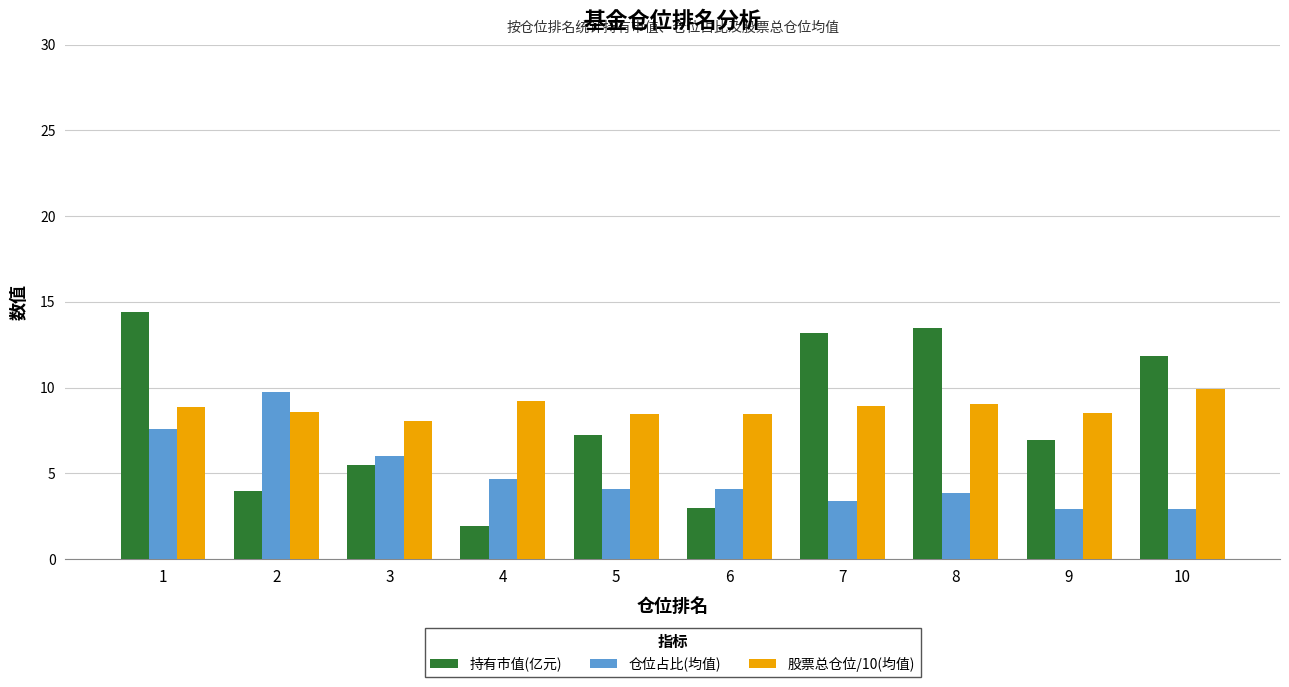

What is the sum of all 持有市值(亿元) values?

81.4